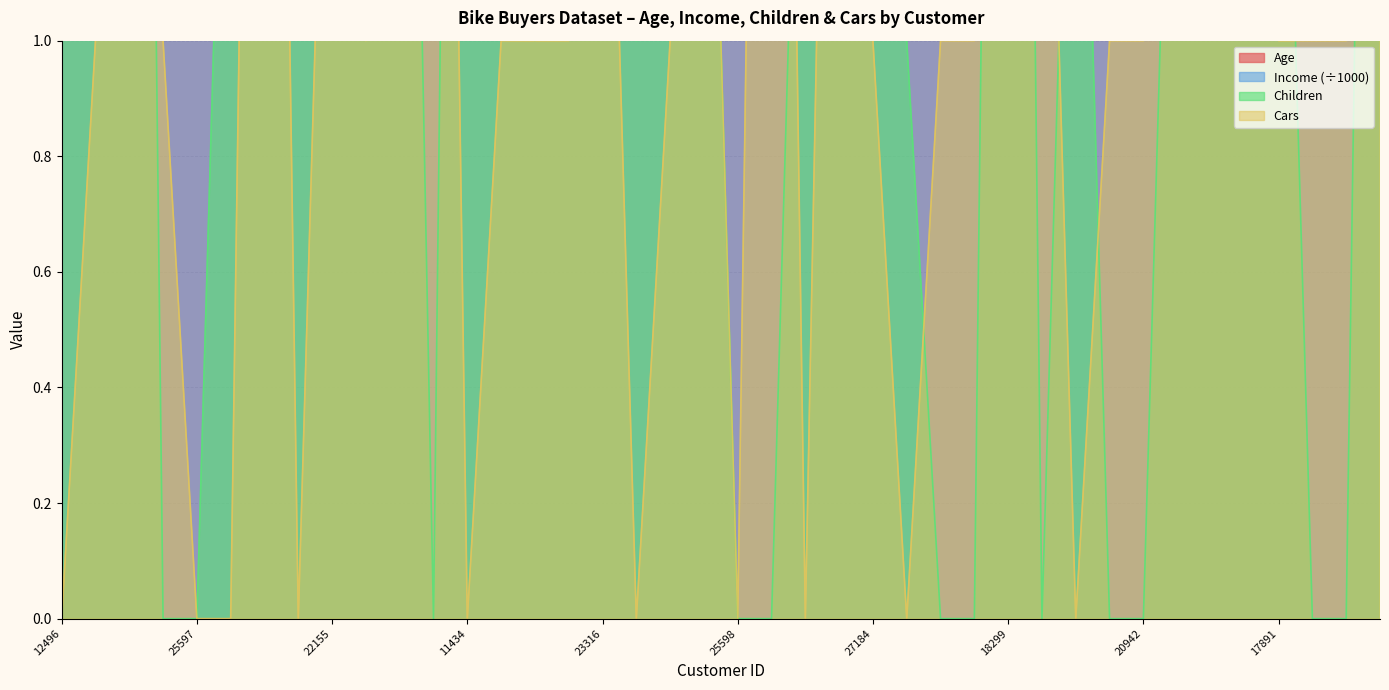

How many values in the Age series exceed 41?

19